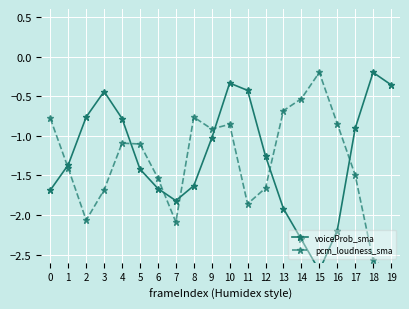

At which category is the sum across all series the highest?

10